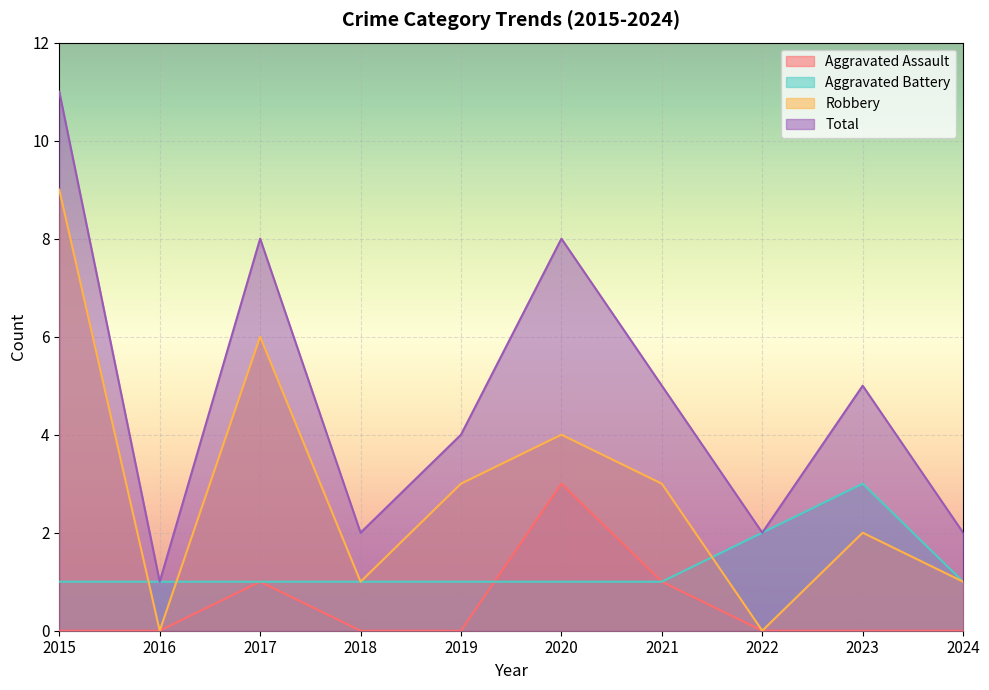

What is the minimum value for Aggravated Battery?

1